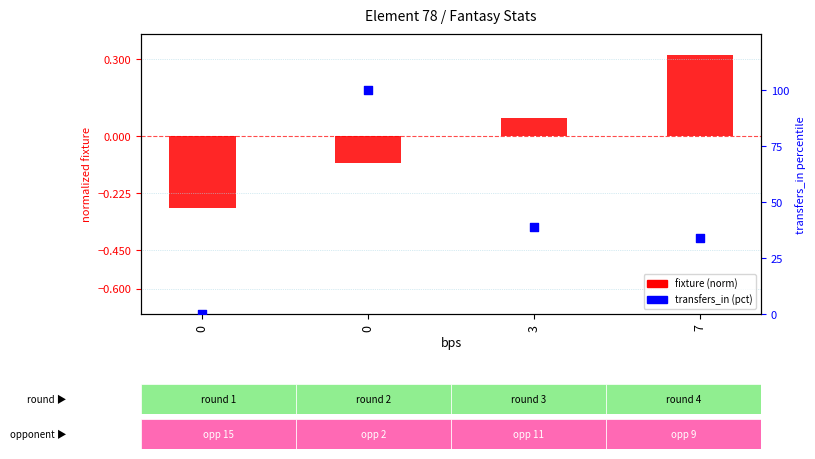

What is the total value across all series at 0?

-0.3